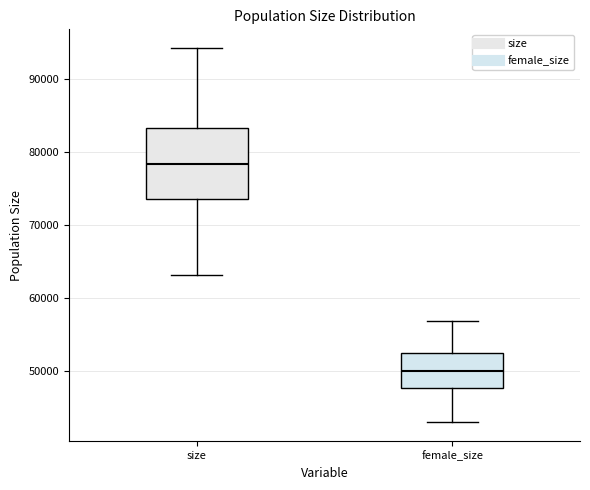

Reading left to right, transcribe this box plot: for each box, give where its median line is, the range the box spans, and where its two whiskers end, as read against the y-axis. The values are not printed on the chart, so give them approximately, as read against the axis.

size: median 78000, box 74000 to 83000, whiskers 63000 to 94000
female_size: median 50000, box 48000 to 52000, whiskers 43000 to 57000